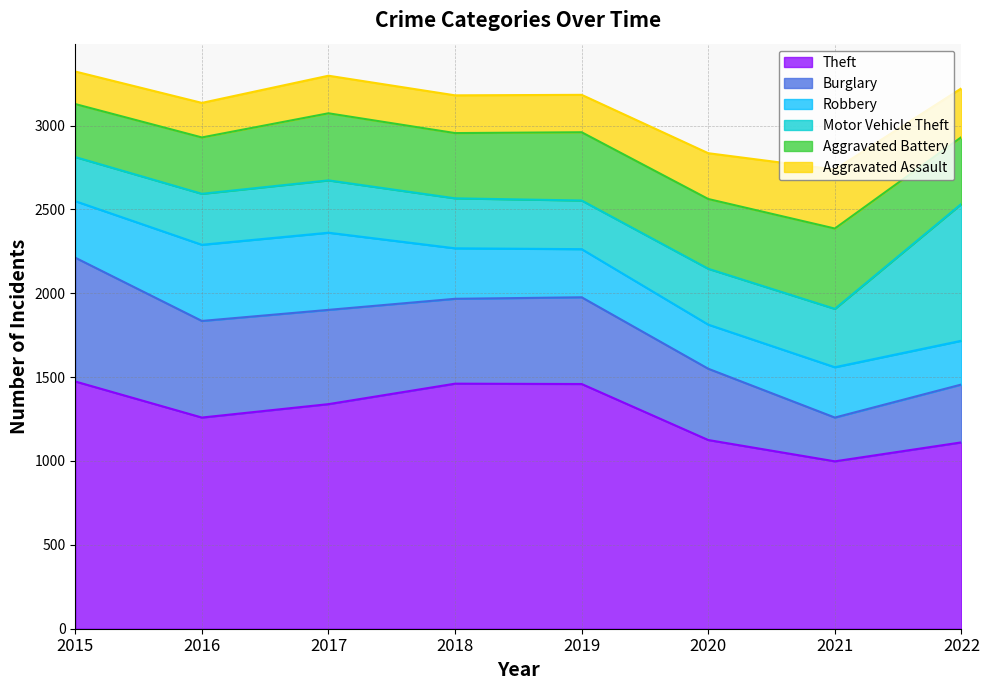

Rank the series by their maximum value, from lowest to highest.

Aggravated Assault, Robbery, Aggravated Battery, Burglary, Motor Vehicle Theft, Theft